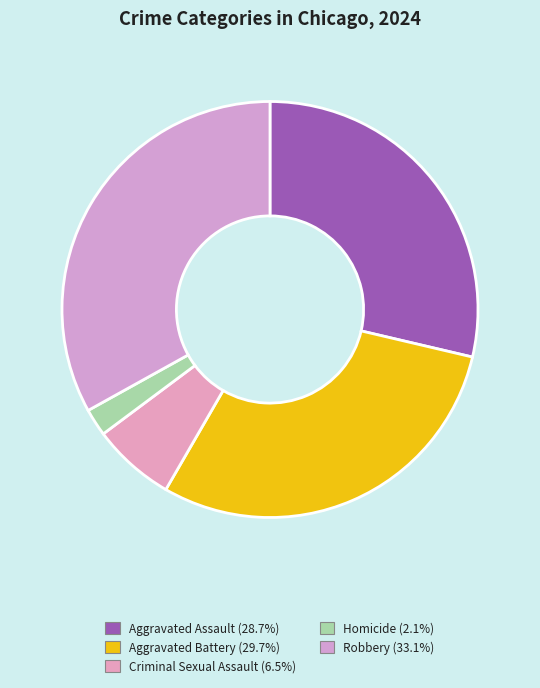

To the nearest percent, what is the difference between the Criminal Sexual Assault and Homicide slice percentages?

4%